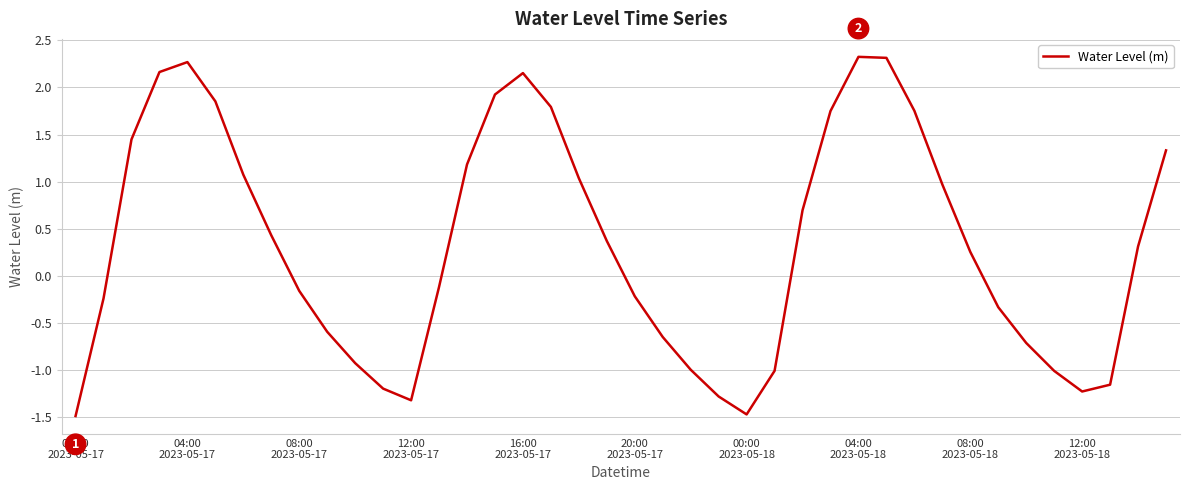

What is the smallest value displayed?

-1.5